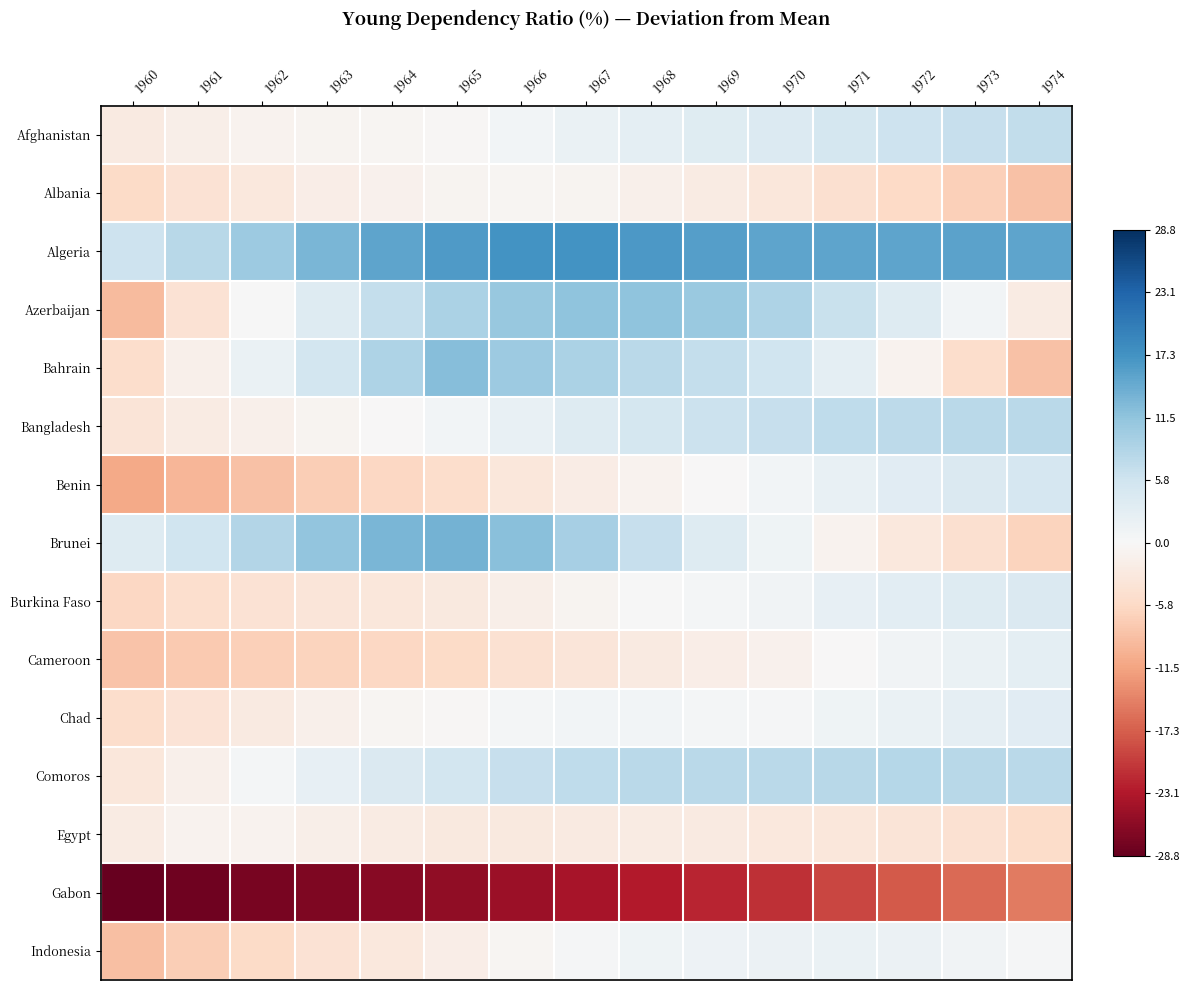

Reading left to right, what are all the values shown in this chart?

Afghanistan: 1960=-2.6	1961=-1.6	1962=-1.0	1963=-0.8	1964=-0.5	1965=-0.2	1966=0.9	1967=1.8	1968=2.7	1969=3.4	1970=4.0	1971=5.1	1972=6.0	1973=6.6	1974=7.1
Albania: 1960=-5.4	1961=-4.2	1962=-3.0	1963=-2.0	1964=-1.2	1965=-0.9	1966=-0.6	1967=-0.8	1968=-1.5	1969=-2.3	1970=-3.3	1971=-4.5	1972=-5.7	1973=-6.9	1974=-8.3
Algeria: 1960=6.0	1961=8.0	1962=10.5	1963=13.1	1964=15.1	1965=16.2	1966=17.3	1967=17.3	1968=16.6	1969=15.8	1970=15.2	1971=15.2	1972=15.3	1973=15.4	1974=15.2
Azerbaijan: 1960=-9.0	1961=-4.2	1962=0.1	1963=3.7	1964=6.8	1965=9.2	1966=10.9	1967=11.7	1968=11.6	1969=10.6	1970=9.0	1971=6.4	1972=3.7	1973=0.8	1974=-2.3
Bahrain: 1960=-5.1	1961=-1.4	1962=1.9	1963=5.3	1964=8.9	1965=12.3	1966=10.5	1967=9.0	1968=7.9	1969=6.9	1970=5.8	1971=2.9	1972=-1.0	1973=-5.0	1974=-8.5
Bangladesh: 1960=-3.8	1961=-2.4	1962=-1.6	1963=-0.9	1964=-0.1	1965=0.8	1966=2.2	1967=3.7	1968=5.2	1969=6.2	1970=6.6	1971=7.3	1972=7.6	1973=7.7	1974=7.7
Benin: 1960=-11.0	1961=-9.7	1962=-8.4	1963=-7.1	1964=-6.0	1965=-5.0	1966=-3.4	1967=-2.0	1968=-1.0	1969=-0.0	1970=0.8	1971=2.2	1972=3.3	1973=4.2	1974=4.9
Brunei: 1960=3.6	1961=5.8	1962=8.5	1963=11.3	1964=13.1	1965=13.6	1966=12.1	1967=9.6	1968=6.7	1969=3.8	1970=1.3	1971=-1.0	1972=-2.9	1973=-4.6	1974=-6.3
Burkina Faso: 1960=-5.9	1961=-4.9	1962=-4.1	1963=-3.6	1964=-3.2	1965=-2.8	1966=-1.7	1967=-0.8	1968=0.1	1969=0.7	1970=1.1	1971=2.3	1972=3.1	1973=3.7	1974=4.1
Cameroon: 1960=-8.2	1961=-7.5	1962=-6.9	1963=-6.4	1964=-5.9	1965=-5.5	1966=-4.4	1967=-3.4	1968=-2.7	1969=-2.0	1970=-1.3	1971=-0.1	1972=1.0	1973=2.0	1974=2.8
Chad: 1960=-5.1	1961=-3.9	1962=-2.7	1963=-1.5	1964=-0.6	1965=-0.4	1966=0.5	1967=0.8	1968=0.7	1969=0.5	1970=0.4	1971=1.2	1972=1.9	1973=2.6	1974=3.2
Comoros: 1960=-3.4	1961=-1.5	1962=0.5	1963=2.5	1964=4.1	1965=5.3	1966=6.6	1967=7.3	1968=7.7	1969=7.8	1970=7.8	1971=8.1	1972=8.1	1973=8.0	1974=7.8
Egypt: 1960=-2.4	1961=-1.1	1962=-1.0	1963=-1.6	1964=-2.4	1965=-2.9	1966=-2.7	1967=-2.5	1968=-2.4	1969=-2.5	1970=-3.1	1971=-3.2	1972=-3.7	1973=-4.5	1974=-5.3
Gabon: 1960=-28.8	1961=-28.0	1962=-27.4	1963=-26.8	1964=-26.3	1965=-25.7	1966=-24.7	1967=-23.7	1968=-22.8	1969=-22.0	1970=-21.2	1971=-19.3	1972=-17.8	1973=-16.3	1974=-14.9
Indonesia: 1960=-8.7	1961=-7.1	1962=-5.6	1963=-4.2	1964=-2.9	1965=-1.8	1966=-0.7	1967=0.4	1968=1.1	1969=1.6	1970=1.6	1971=1.9	1972=1.7	1973=1.1	1974=0.4